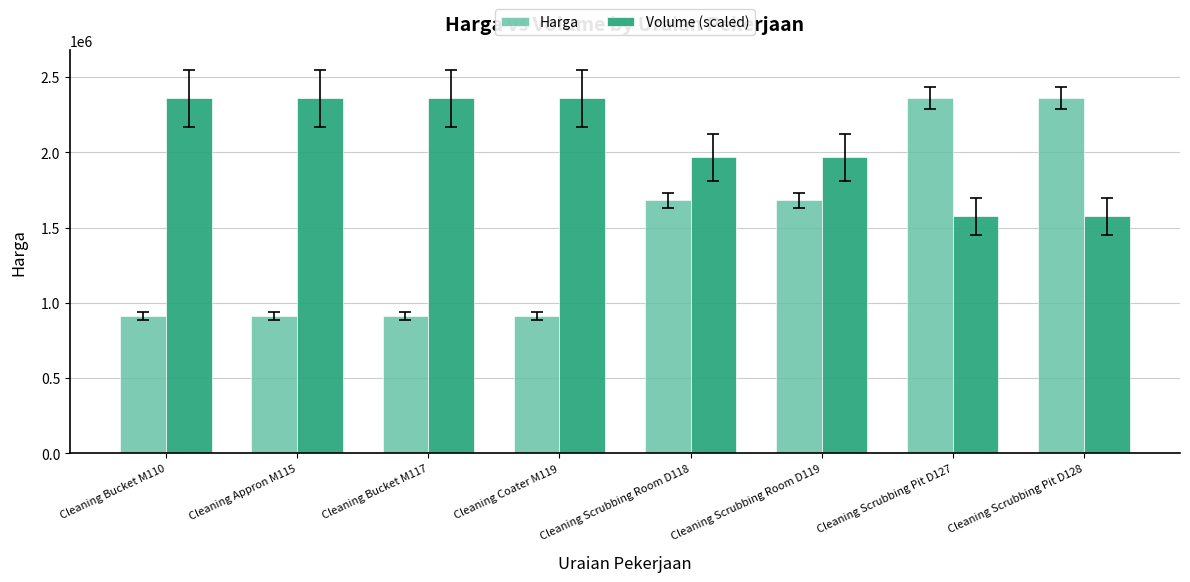

Is the value of Harga at Cleaning Scrubbing Pit D128 greater than the value of Volume (scaled) at Cleaning Scrubbing Pit D128?

Yes